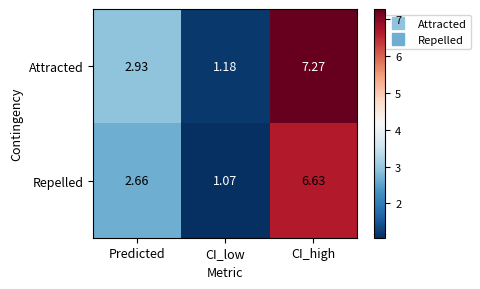

How many series are shown in this chart?

2